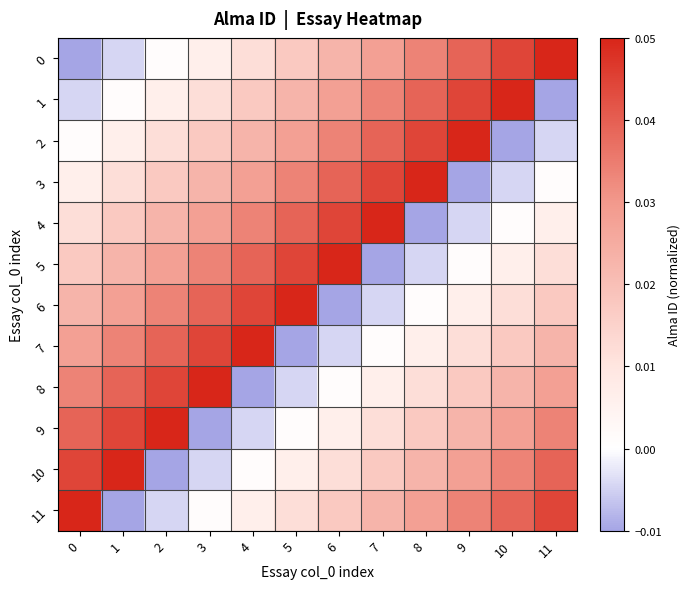

Count the number of categories in the chart.

12